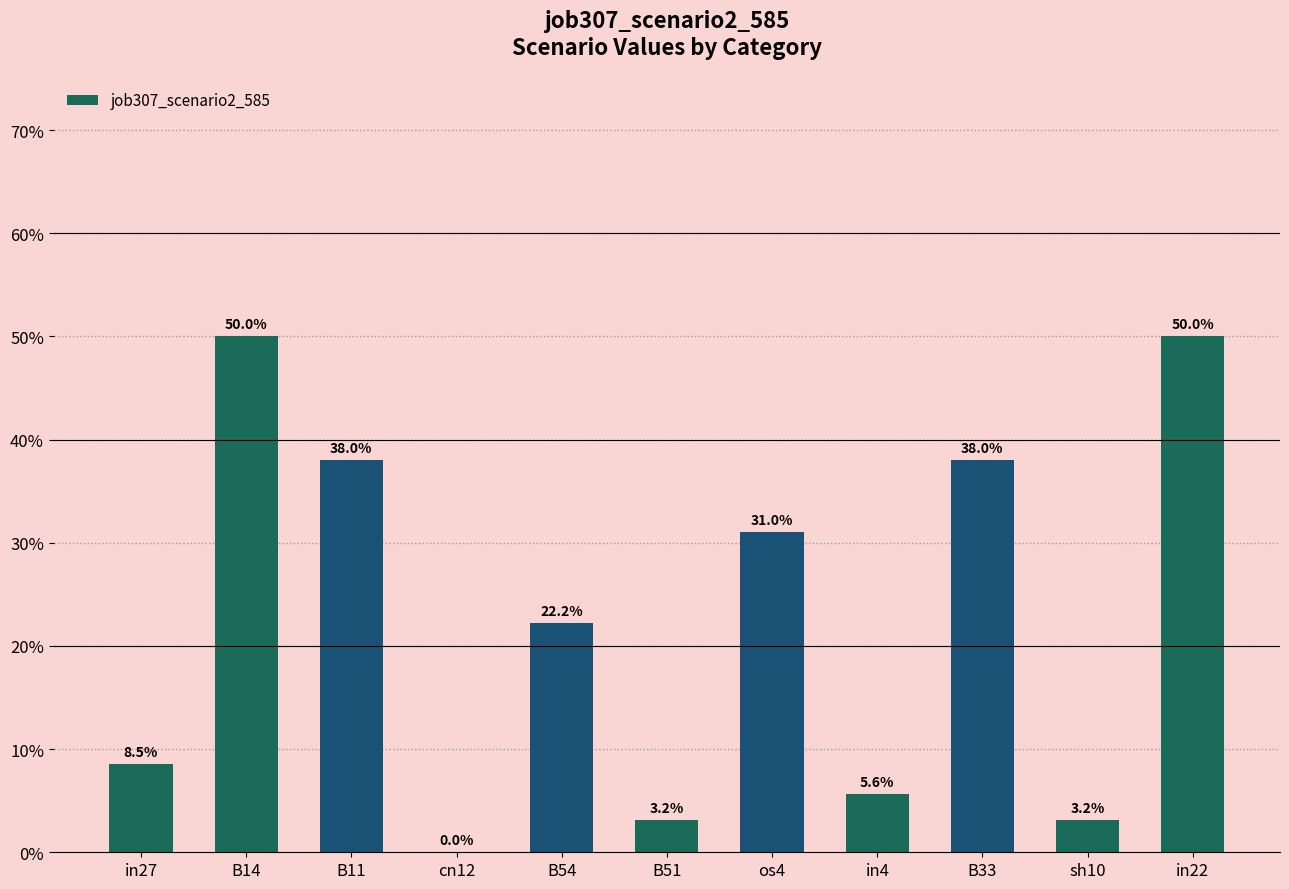

What is the value of the 9th bar from the left?

0.4